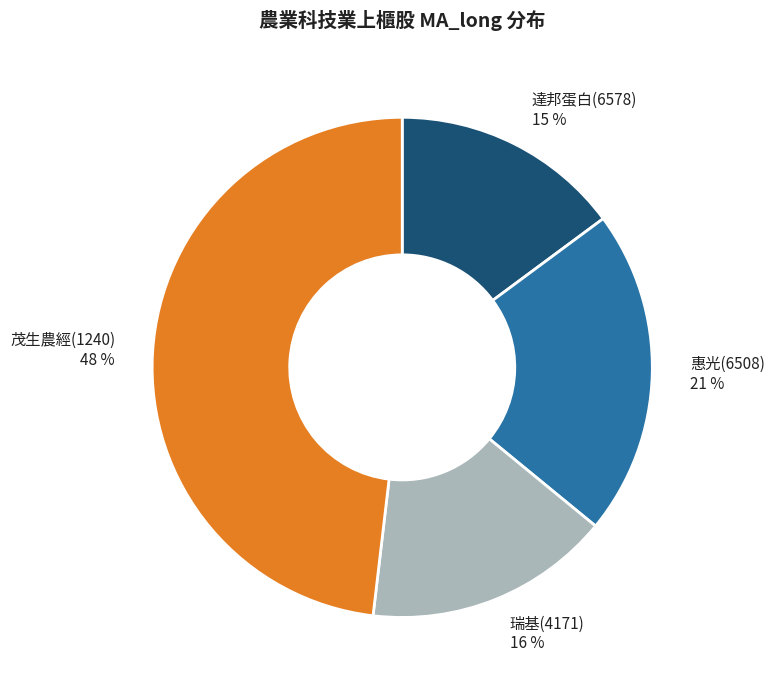

How many segments does this pie chart have?

4